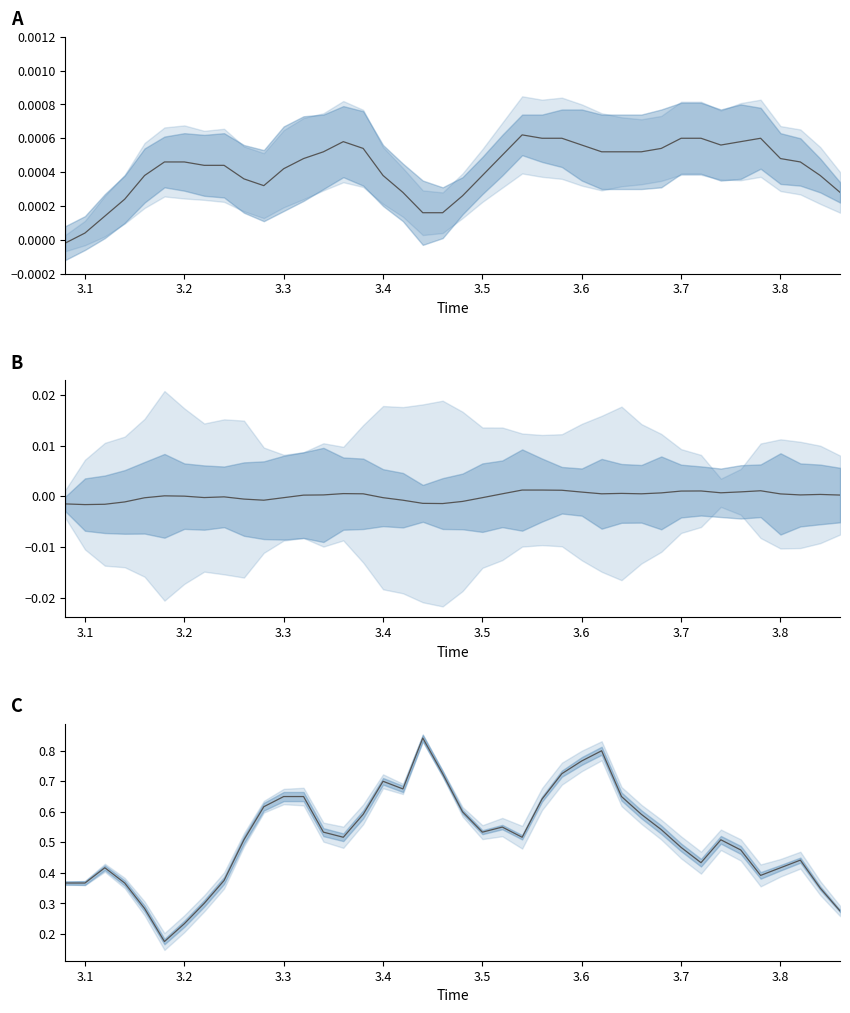

How many lines are shown in the chart?

3